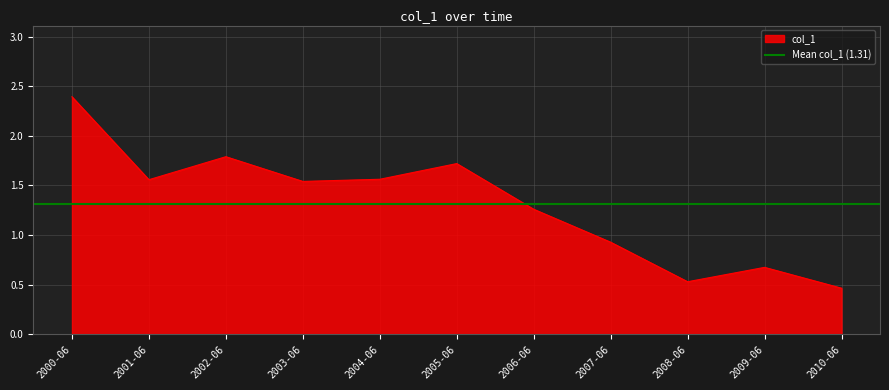

True or false: col_1 has a value of 0.6 at 2006-06.

False